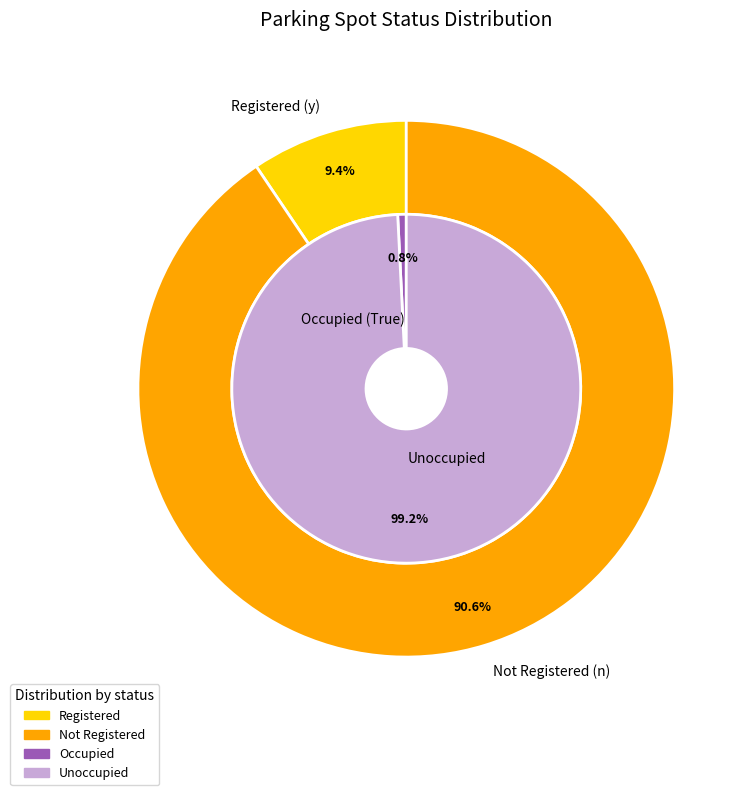

How many slices are in this pie chart?

2